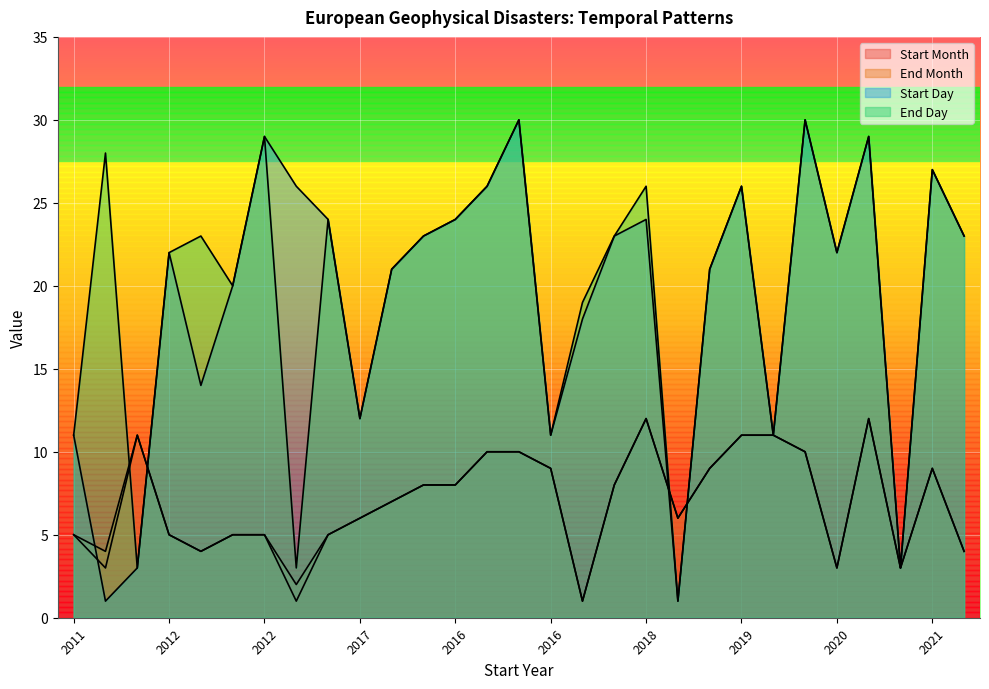

Does the chart display data point markers on the line(s)?

No